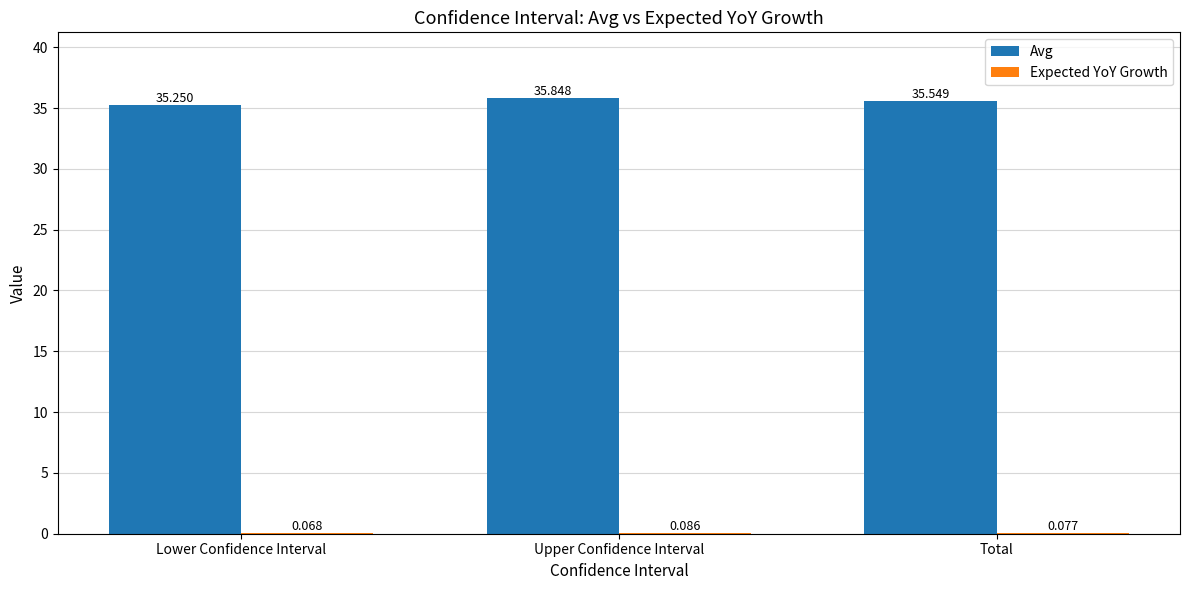

Which series changed the most between Lower Confidence Interval and Upper Confidence Interval?

Avg